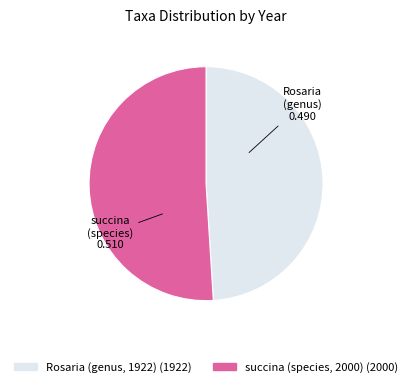

Approximately how many times larger is the value at succina (species, 2000) compared to Rosaria (genus, 1922)?

1.0